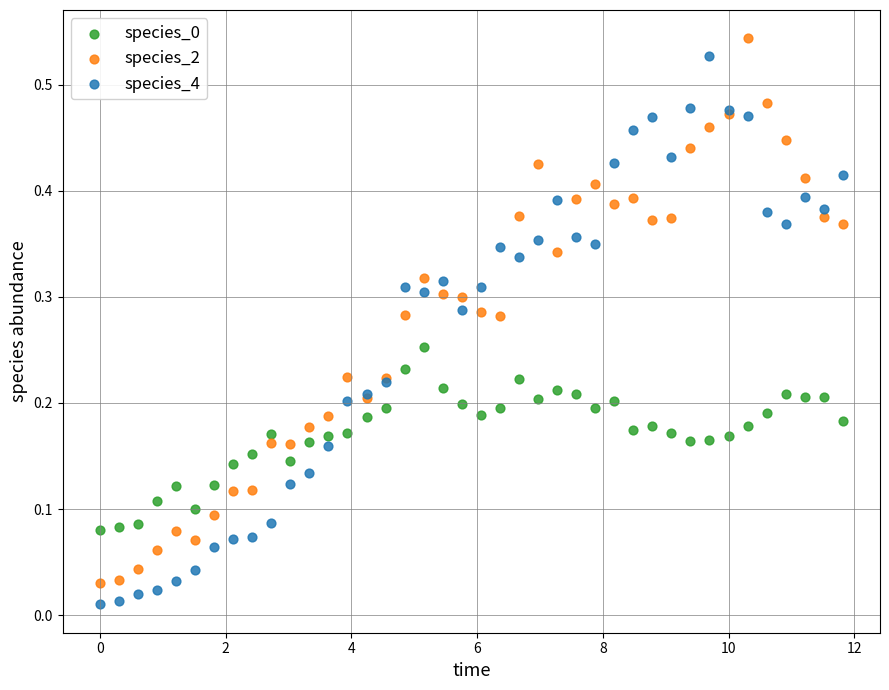

What is the X range (max minus min) for the scatter plot?

11.8